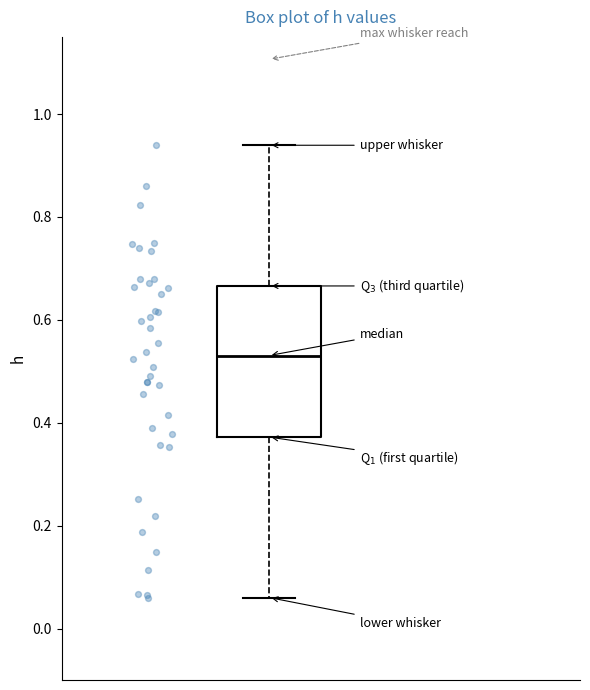

Transcribe this box plot: give where the median line is, the range the box spans, and where the two whiskers end, as read against the y-axis. The values are not printed on the chart, so give them approximately, as read against the axis.

median 0.54, box 0.38 to 0.66, whiskers 0.06 to 0.94